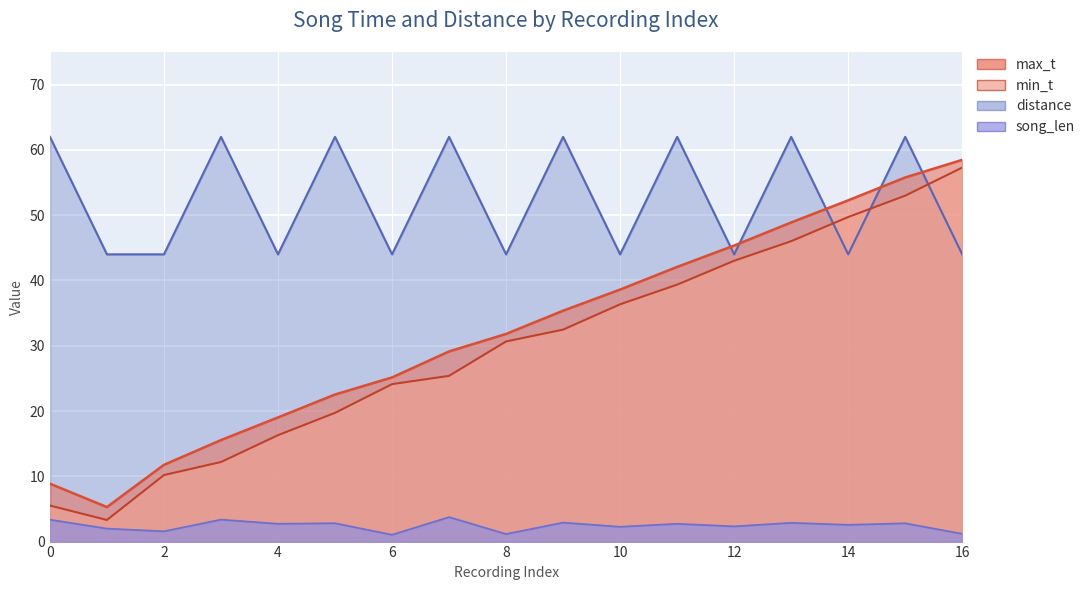

True or false: song_len has more than 2 points higher than both neighbors.

True